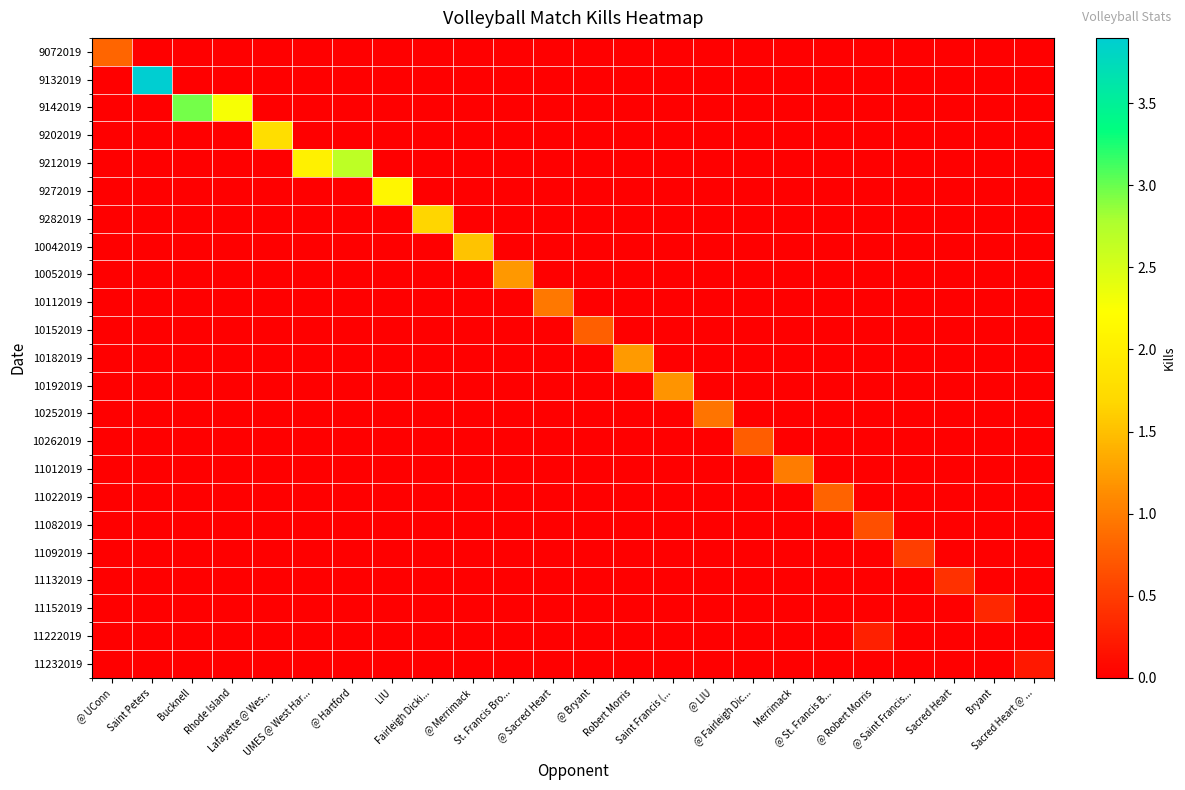

Reading left to right, list all the values displayed in this chart.

9072019: @ UConn=0.8	Saint Peters=0.0	Bucknell=0.0	Rhode Island=0.0	Lafayette @ Wes...=0.0	UMES @ West Har...=0.0	@ Hartford=0.0	LIU=0.0	Fairleigh Dicki...=0.0	@ Merrimack=0.0	St. Francis Bro...=0.0	@ Sacred Heart=0.0	@ Bryant=0.0	Robert Morris=0.0	Saint Francis (...=0.0	@ LIU=0.0	@ Fairleigh Dic...=0.0	Merrimack=0.0	@ St. Francis B...=0.0	@ Robert Morris=0.0	@ Saint Francis...=0.0	Sacred Heart=0.0	Bryant=0.0	Sacred Heart @ ...=0.0
9132019: @ UConn=0.0	Saint Peters=3.9	Bucknell=0.0	Rhode Island=0.0	Lafayette @ Wes...=0.0	UMES @ West Har...=0.0	@ Hartford=0.0	LIU=0.0	Fairleigh Dicki...=0.0	@ Merrimack=0.0	St. Francis Bro...=0.0	@ Sacred Heart=0.0	@ Bryant=0.0	Robert Morris=0.0	Saint Francis (...=0.0	@ LIU=0.0	@ Fairleigh Dic...=0.0	Merrimack=0.0	@ St. Francis B...=0.0	@ Robert Morris=0.0	@ Saint Francis...=0.0	Sacred Heart=0.0	Bryant=0.0	Sacred Heart @ ...=0.0
9142019: @ UConn=0.0	Saint Peters=0.0	Bucknell=3.0	Rhode Island=2.3	Lafayette @ Wes...=0.0	UMES @ West Har...=0.0	@ Hartford=0.0	LIU=0.0	Fairleigh Dicki...=0.0	@ Merrimack=0.0	St. Francis Bro...=0.0	@ Sacred Heart=0.0	@ Bryant=0.0	Robert Morris=0.0	Saint Francis (...=0.0	@ LIU=0.0	@ Fairleigh Dic...=0.0	Merrimack=0.0	@ St. Francis B...=0.0	@ Robert Morris=0.0	@ Saint Francis...=0.0	Sacred Heart=0.0	Bryant=0.0	Sacred Heart @ ...=0.0
9202019: @ UConn=0.0	Saint Peters=0.0	Bucknell=0.0	Rhode Island=0.0	Lafayette @ Wes...=1.8	UMES @ West Har...=0.0	@ Hartford=0.0	LIU=0.0	Fairleigh Dicki...=0.0	@ Merrimack=0.0	St. Francis Bro...=0.0	@ Sacred Heart=0.0	@ Bryant=0.0	Robert Morris=0.0	Saint Francis (...=0.0	@ LIU=0.0	@ Fairleigh Dic...=0.0	Merrimack=0.0	@ St. Francis B...=0.0	@ Robert Morris=0.0	@ Saint Francis...=0.0	Sacred Heart=0.0	Bryant=0.0	Sacred Heart @ ...=0.0
9212019: @ UConn=0.0	Saint Peters=0.0	Bucknell=0.0	Rhode Island=0.0	Lafayette @ Wes...=0.0	UMES @ West Har...=2.0	@ Hartford=2.7	LIU=0.0	Fairleigh Dicki...=0.0	@ Merrimack=0.0	St. Francis Bro...=0.0	@ Sacred Heart=0.0	@ Bryant=0.0	Robert Morris=0.0	Saint Francis (...=0.0	@ LIU=0.0	@ Fairleigh Dic...=0.0	Merrimack=0.0	@ St. Francis B...=0.0	@ Robert Morris=0.0	@ Saint Francis...=0.0	Sacred Heart=0.0	Bryant=0.0	Sacred Heart @ ...=0.0
9272019: @ UConn=0.0	Saint Peters=0.0	Bucknell=0.0	Rhode Island=0.0	Lafayette @ Wes...=0.0	UMES @ West Har...=0.0	@ Hartford=0.0	LIU=2.1	Fairleigh Dicki...=0.0	@ Merrimack=0.0	St. Francis Bro...=0.0	@ Sacred Heart=0.0	@ Bryant=0.0	Robert Morris=0.0	Saint Francis (...=0.0	@ LIU=0.0	@ Fairleigh Dic...=0.0	Merrimack=0.0	@ St. Francis B...=0.0	@ Robert Morris=0.0	@ Saint Francis...=0.0	Sacred Heart=0.0	Bryant=0.0	Sacred Heart @ ...=0.0
9282019: @ UConn=0.0	Saint Peters=0.0	Bucknell=0.0	Rhode Island=0.0	Lafayette @ Wes...=0.0	UMES @ West Har...=0.0	@ Hartford=0.0	LIU=0.0	Fairleigh Dicki...=1.7	@ Merrimack=0.0	St. Francis Bro...=0.0	@ Sacred Heart=0.0	@ Bryant=0.0	Robert Morris=0.0	Saint Francis (...=0.0	@ LIU=0.0	@ Fairleigh Dic...=0.0	Merrimack=0.0	@ St. Francis B...=0.0	@ Robert Morris=0.0	@ Saint Francis...=0.0	Sacred Heart=0.0	Bryant=0.0	Sacred Heart @ ...=0.0
10042019: @ UConn=0.0	Saint Peters=0.0	Bucknell=0.0	Rhode Island=0.0	Lafayette @ Wes...=0.0	UMES @ West Har...=0.0	@ Hartford=0.0	LIU=0.0	Fairleigh Dicki...=0.0	@ Merrimack=1.5	St. Francis Bro...=0.0	@ Sacred Heart=0.0	@ Bryant=0.0	Robert Morris=0.0	Saint Francis (...=0.0	@ LIU=0.0	@ Fairleigh Dic...=0.0	Merrimack=0.0	@ St. Francis B...=0.0	@ Robert Morris=0.0	@ Saint Francis...=0.0	Sacred Heart=0.0	Bryant=0.0	Sacred Heart @ ...=0.0
10052019: @ UConn=0.0	Saint Peters=0.0	Bucknell=0.0	Rhode Island=0.0	Lafayette @ Wes...=0.0	UMES @ West Har...=0.0	@ Hartford=0.0	LIU=0.0	Fairleigh Dicki...=0.0	@ Merrimack=0.0	St. Francis Bro...=1.2	@ Sacred Heart=0.0	@ Bryant=0.0	Robert Morris=0.0	Saint Francis (...=0.0	@ LIU=0.0	@ Fairleigh Dic...=0.0	Merrimack=0.0	@ St. Francis B...=0.0	@ Robert Morris=0.0	@ Saint Francis...=0.0	Sacred Heart=0.0	Bryant=0.0	Sacred Heart @ ...=0.0
10112019: @ UConn=0.0	Saint Peters=0.0	Bucknell=0.0	Rhode Island=0.0	Lafayette @ Wes...=0.0	UMES @ West Har...=0.0	@ Hartford=0.0	LIU=0.0	Fairleigh Dicki...=0.0	@ Merrimack=0.0	St. Francis Bro...=0.0	@ Sacred Heart=1.0	@ Bryant=0.0	Robert Morris=0.0	Saint Francis (...=0.0	@ LIU=0.0	@ Fairleigh Dic...=0.0	Merrimack=0.0	@ St. Francis B...=0.0	@ Robert Morris=0.0	@ Saint Francis...=0.0	Sacred Heart=0.0	Bryant=0.0	Sacred Heart @ ...=0.0
10152019: @ UConn=0.0	Saint Peters=0.0	Bucknell=0.0	Rhode Island=0.0	Lafayette @ Wes...=0.0	UMES @ West Har...=0.0	@ Hartford=0.0	LIU=0.0	Fairleigh Dicki...=0.0	@ Merrimack=0.0	St. Francis Bro...=0.0	@ Sacred Heart=0.0	@ Bryant=0.8	Robert Morris=0.0	Saint Francis (...=0.0	@ LIU=0.0	@ Fairleigh Dic...=0.0	Merrimack=0.0	@ St. Francis B...=0.0	@ Robert Morris=0.0	@ Saint Francis...=0.0	Sacred Heart=0.0	Bryant=0.0	Sacred Heart @ ...=0.0
10182019: @ UConn=0.0	Saint Peters=0.0	Bucknell=0.0	Rhode Island=0.0	Lafayette @ Wes...=0.0	UMES @ West Har...=0.0	@ Hartford=0.0	LIU=0.0	Fairleigh Dicki...=0.0	@ Merrimack=0.0	St. Francis Bro...=0.0	@ Sacred Heart=0.0	@ Bryant=0.0	Robert Morris=1.2	Saint Francis (...=0.0	@ LIU=0.0	@ Fairleigh Dic...=0.0	Merrimack=0.0	@ St. Francis B...=0.0	@ Robert Morris=0.0	@ Saint Francis...=0.0	Sacred Heart=0.0	Bryant=0.0	Sacred Heart @ ...=0.0
10192019: @ UConn=0.0	Saint Peters=0.0	Bucknell=0.0	Rhode Island=0.0	Lafayette @ Wes...=0.0	UMES @ West Har...=0.0	@ Hartford=0.0	LIU=0.0	Fairleigh Dicki...=0.0	@ Merrimack=0.0	St. Francis Bro...=0.0	@ Sacred Heart=0.0	@ Bryant=0.0	Robert Morris=0.0	Saint Francis (...=1.2	@ LIU=0.0	@ Fairleigh Dic...=0.0	Merrimack=0.0	@ St. Francis B...=0.0	@ Robert Morris=0.0	@ Saint Francis...=0.0	Sacred Heart=0.0	Bryant=0.0	Sacred Heart @ ...=0.0
10252019: @ UConn=0.0	Saint Peters=0.0	Bucknell=0.0	Rhode Island=0.0	Lafayette @ Wes...=0.0	UMES @ West Har...=0.0	@ Hartford=0.0	LIU=0.0	Fairleigh Dicki...=0.0	@ Merrimack=0.0	St. Francis Bro...=0.0	@ Sacred Heart=0.0	@ Bryant=0.0	Robert Morris=0.0	Saint Francis (...=0.0	@ LIU=0.9	@ Fairleigh Dic...=0.0	Merrimack=0.0	@ St. Francis B...=0.0	@ Robert Morris=0.0	@ Saint Francis...=0.0	Sacred Heart=0.0	Bryant=0.0	Sacred Heart @ ...=0.0
10262019: @ UConn=0.0	Saint Peters=0.0	Bucknell=0.0	Rhode Island=0.0	Lafayette @ Wes...=0.0	UMES @ West Har...=0.0	@ Hartford=0.0	LIU=0.0	Fairleigh Dicki...=0.0	@ Merrimack=0.0	St. Francis Bro...=0.0	@ Sacred Heart=0.0	@ Bryant=0.0	Robert Morris=0.0	Saint Francis (...=0.0	@ LIU=0.0	@ Fairleigh Dic...=0.8	Merrimack=0.0	@ St. Francis B...=0.0	@ Robert Morris=0.0	@ Saint Francis...=0.0	Sacred Heart=0.0	Bryant=0.0	Sacred Heart @ ...=0.0
11012019: @ UConn=0.0	Saint Peters=0.0	Bucknell=0.0	Rhode Island=0.0	Lafayette @ Wes...=0.0	UMES @ West Har...=0.0	@ Hartford=0.0	LIU=0.0	Fairleigh Dicki...=0.0	@ Merrimack=0.0	St. Francis Bro...=0.0	@ Sacred Heart=0.0	@ Bryant=0.0	Robert Morris=0.0	Saint Francis (...=0.0	@ LIU=0.0	@ Fairleigh Dic...=0.0	Merrimack=1.0	@ St. Francis B...=0.0	@ Robert Morris=0.0	@ Saint Francis...=0.0	Sacred Heart=0.0	Bryant=0.0	Sacred Heart @ ...=0.0
11022019: @ UConn=0.0	Saint Peters=0.0	Bucknell=0.0	Rhode Island=0.0	Lafayette @ Wes...=0.0	UMES @ West Har...=0.0	@ Hartford=0.0	LIU=0.0	Fairleigh Dicki...=0.0	@ Merrimack=0.0	St. Francis Bro...=0.0	@ Sacred Heart=0.0	@ Bryant=0.0	Robert Morris=0.0	Saint Francis (...=0.0	@ LIU=0.0	@ Fairleigh Dic...=0.0	Merrimack=0.0	@ St. Francis B...=0.8	@ Robert Morris=0.0	@ Saint Francis...=0.0	Sacred Heart=0.0	Bryant=0.0	Sacred Heart @ ...=0.0
11082019: @ UConn=0.0	Saint Peters=0.0	Bucknell=0.0	Rhode Island=0.0	Lafayette @ Wes...=0.0	UMES @ West Har...=0.0	@ Hartford=0.0	LIU=0.0	Fairleigh Dicki...=0.0	@ Merrimack=0.0	St. Francis Bro...=0.0	@ Sacred Heart=0.0	@ Bryant=0.0	Robert Morris=0.0	Saint Francis (...=0.0	@ LIU=0.0	@ Fairleigh Dic...=0.0	Merrimack=0.0	@ St. Francis B...=0.0	@ Robert Morris=0.6	@ Saint Francis...=0.0	Sacred Heart=0.0	Bryant=0.0	Sacred Heart @ ...=0.0
11092019: @ UConn=0.0	Saint Peters=0.0	Bucknell=0.0	Rhode Island=0.0	Lafayette @ Wes...=0.0	UMES @ West Har...=0.0	@ Hartford=0.0	LIU=0.0	Fairleigh Dicki...=0.0	@ Merrimack=0.0	St. Francis Bro...=0.0	@ Sacred Heart=0.0	@ Bryant=0.0	Robert Morris=0.0	Saint Francis (...=0.0	@ LIU=0.0	@ Fairleigh Dic...=0.0	Merrimack=0.0	@ St. Francis B...=0.0	@ Robert Morris=0.0	@ Saint Francis...=0.5	Sacred Heart=0.0	Bryant=0.0	Sacred Heart @ ...=0.0
11132019: @ UConn=0.0	Saint Peters=0.0	Bucknell=0.0	Rhode Island=0.0	Lafayette @ Wes...=0.0	UMES @ West Har...=0.0	@ Hartford=0.0	LIU=0.0	Fairleigh Dicki...=0.0	@ Merrimack=0.0	St. Francis Bro...=0.0	@ Sacred Heart=0.0	@ Bryant=0.0	Robert Morris=0.0	Saint Francis (...=0.0	@ LIU=0.0	@ Fairleigh Dic...=0.0	Merrimack=0.0	@ St. Francis B...=0.0	@ Robert Morris=0.0	@ Saint Francis...=0.0	Sacred Heart=0.4	Bryant=0.0	Sacred Heart @ ...=0.0
11152019: @ UConn=0.0	Saint Peters=0.0	Bucknell=0.0	Rhode Island=0.0	Lafayette @ Wes...=0.0	UMES @ West Har...=0.0	@ Hartford=0.0	LIU=0.0	Fairleigh Dicki...=0.0	@ Merrimack=0.0	St. Francis Bro...=0.0	@ Sacred Heart=0.0	@ Bryant=0.0	Robert Morris=0.0	Saint Francis (...=0.0	@ LIU=0.0	@ Fairleigh Dic...=0.0	Merrimack=0.0	@ St. Francis B...=0.0	@ Robert Morris=0.0	@ Saint Francis...=0.0	Sacred Heart=0.0	Bryant=0.3	Sacred Heart @ ...=0.0
11222019: @ UConn=0.0	Saint Peters=0.0	Bucknell=0.0	Rhode Island=0.0	Lafayette @ Wes...=0.0	UMES @ West Har...=0.0	@ Hartford=0.0	LIU=0.0	Fairleigh Dicki...=0.0	@ Merrimack=0.0	St. Francis Bro...=0.0	@ Sacred Heart=0.0	@ Bryant=0.0	Robert Morris=0.0	Saint Francis (...=0.0	@ LIU=0.0	@ Fairleigh Dic...=0.0	Merrimack=0.0	@ St. Francis B...=0.0	@ Robert Morris=0.3	@ Saint Francis...=0.0	Sacred Heart=0.0	Bryant=0.0	Sacred Heart @ ...=0.0
11232019: @ UConn=0.0	Saint Peters=0.0	Bucknell=0.0	Rhode Island=0.0	Lafayette @ Wes...=0.0	UMES @ West Har...=0.0	@ Hartford=0.0	LIU=0.0	Fairleigh Dicki...=0.0	@ Merrimack=0.0	St. Francis Bro...=0.0	@ Sacred Heart=0.0	@ Bryant=0.0	Robert Morris=0.0	Saint Francis (...=0.0	@ LIU=0.0	@ Fairleigh Dic...=0.0	Merrimack=0.0	@ St. Francis B...=0.0	@ Robert Morris=0.0	@ Saint Francis...=0.0	Sacred Heart=0.0	Bryant=0.0	Sacred Heart @ ...=0.2